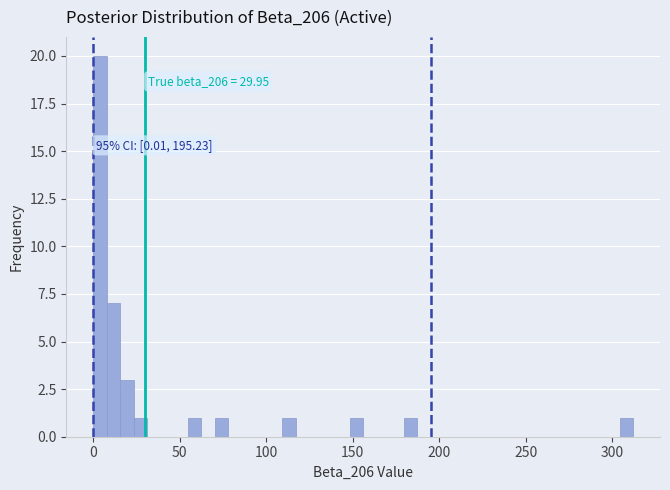

Around what value on the x-axis is the tallest bar? Give the approximate position of its centre, as read against the axis.

5